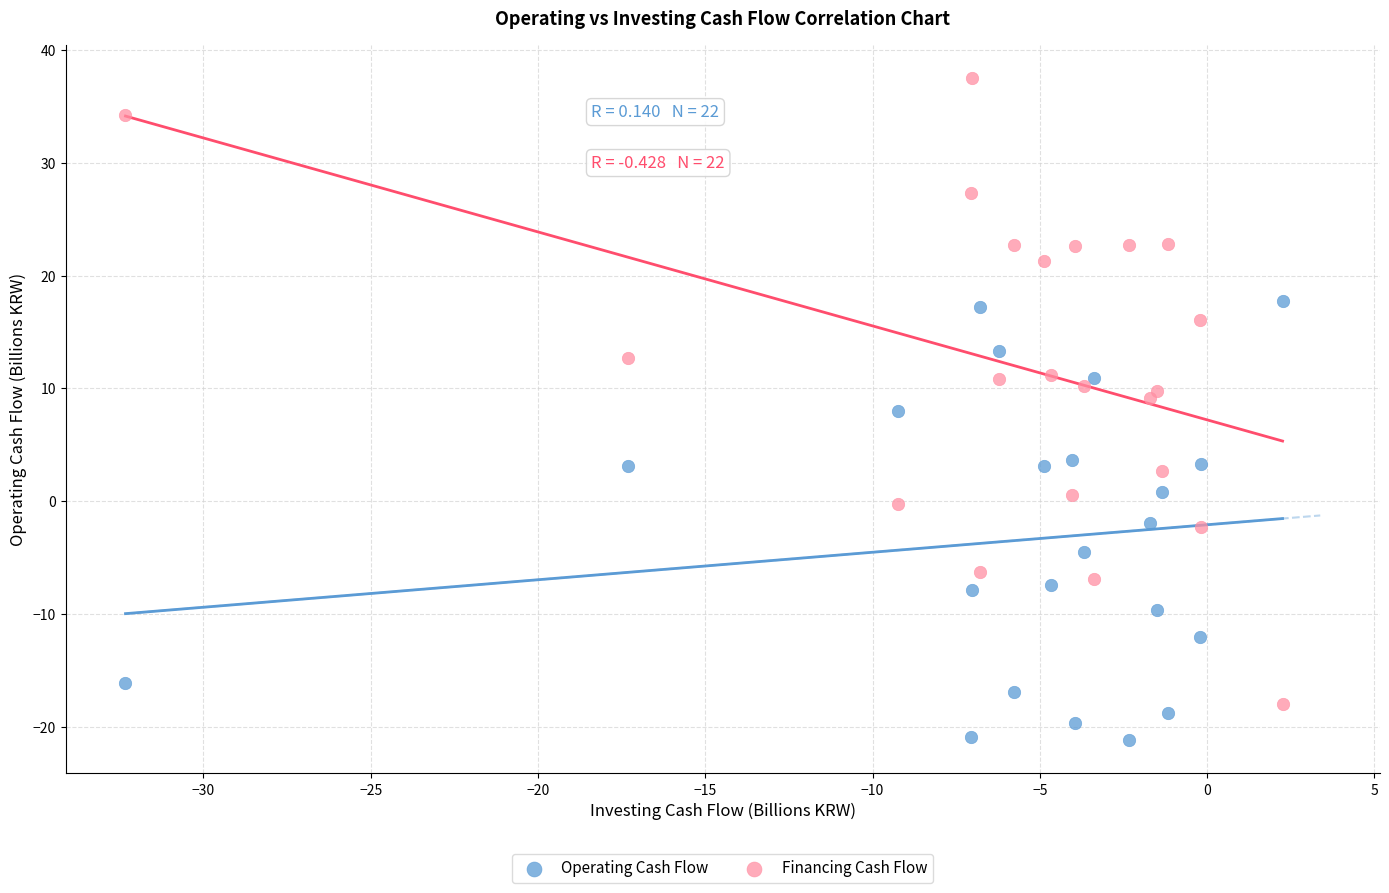

Which series has the widest spread of Y values?

Financing Cash Flow